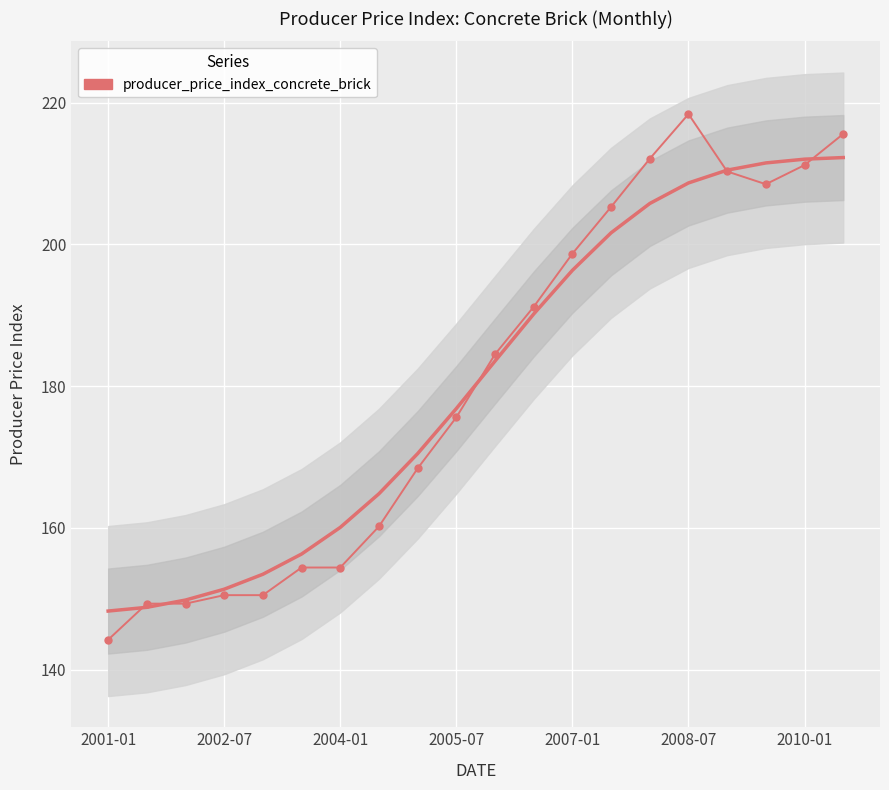

At which category does the data reach its first local peak?

2008-07